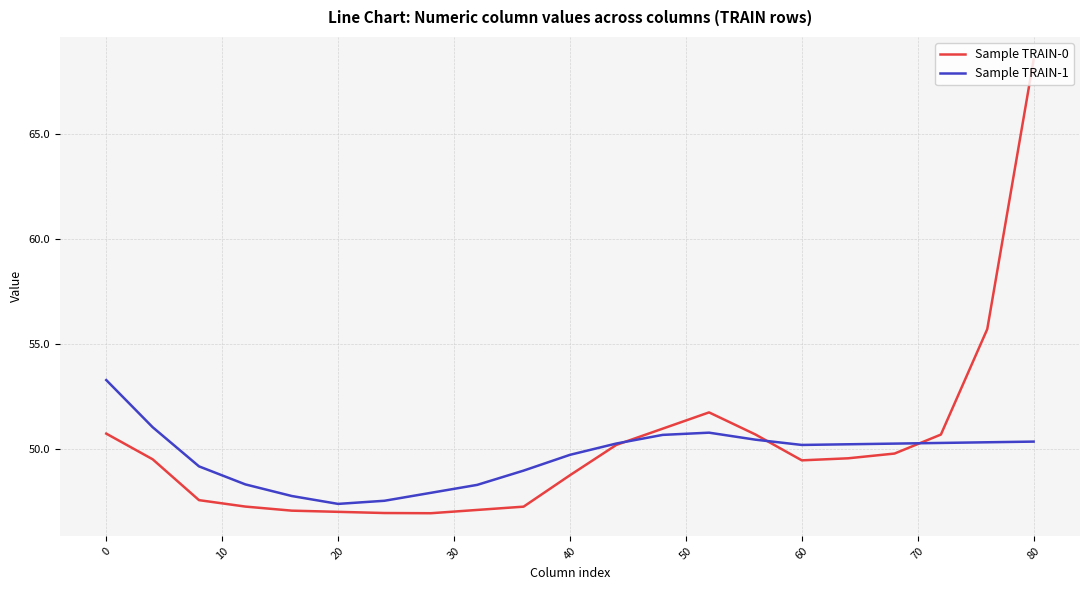

What is the highest value of the Sample TRAIN-0 series?

68.5